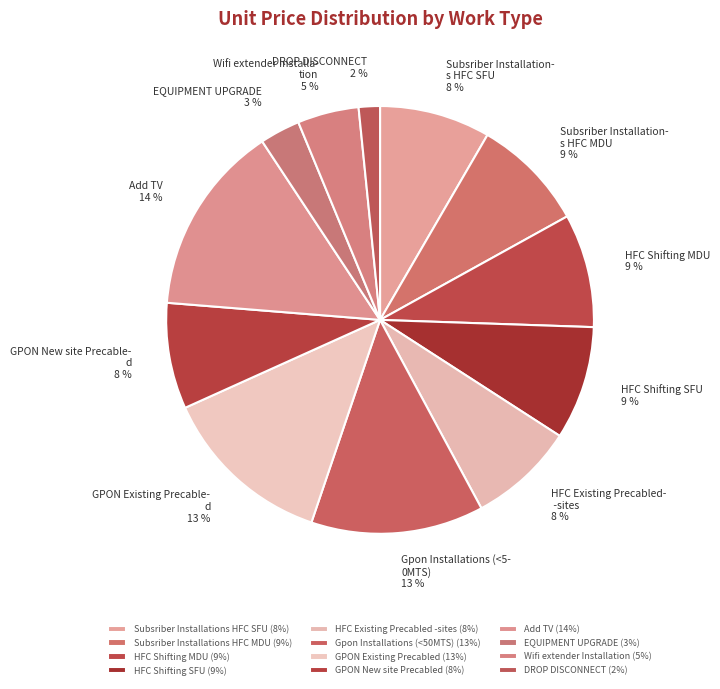

How much of the chart is everything except Gpon Installations (<50MTS)?

86.9%